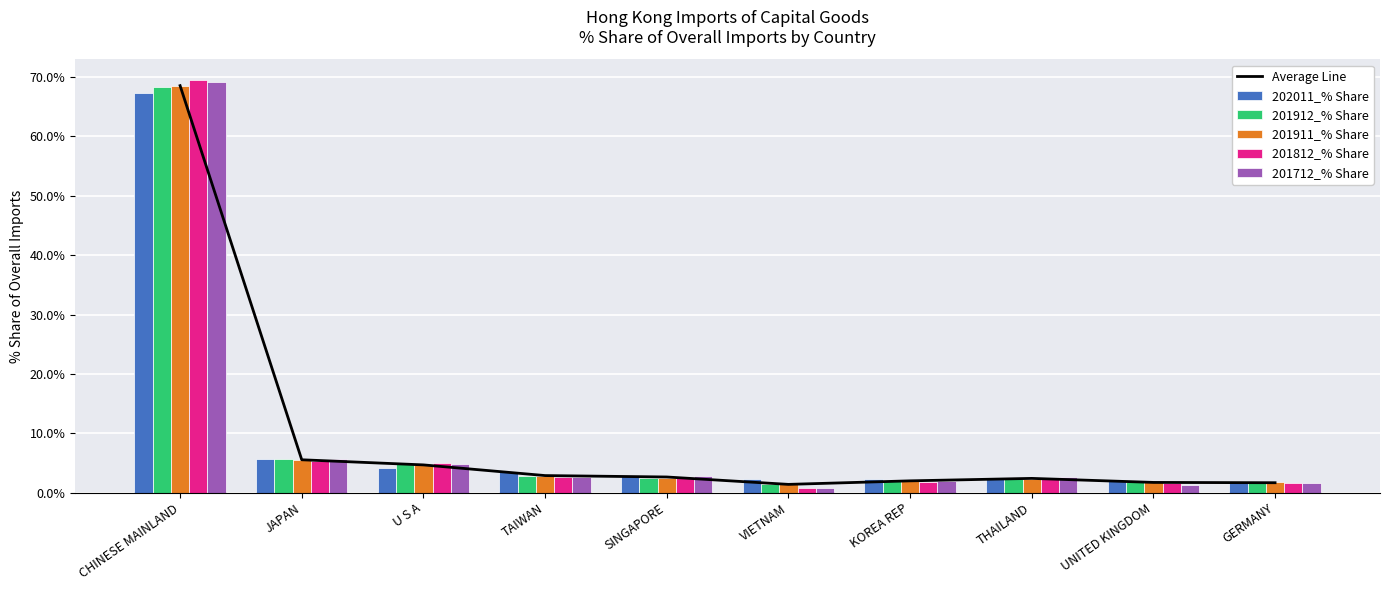

What is the maximum value for 201712_% Share?

69.2